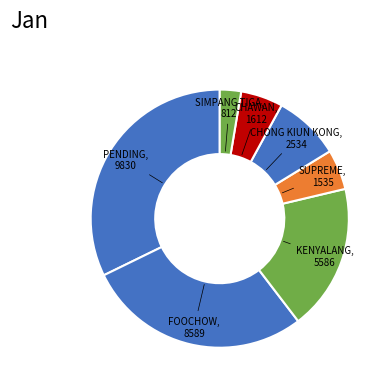

Does FOOCHOW account for over 50% of the chart?

No